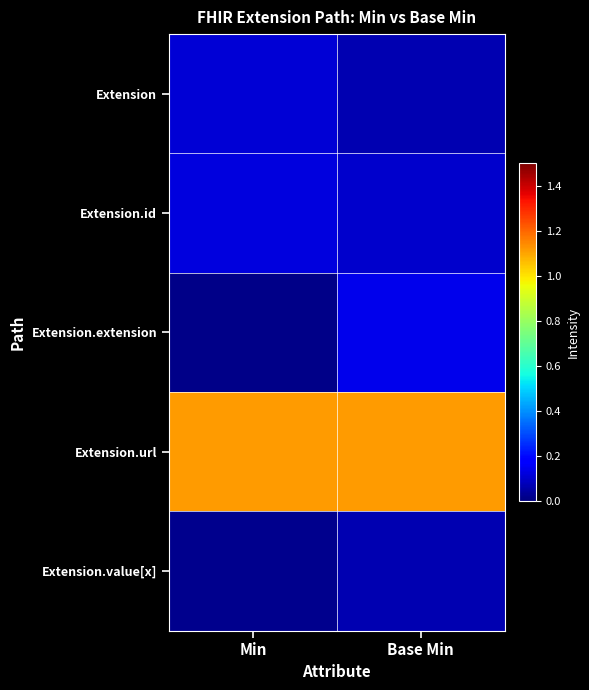

Count the number of data series in this chart.

5